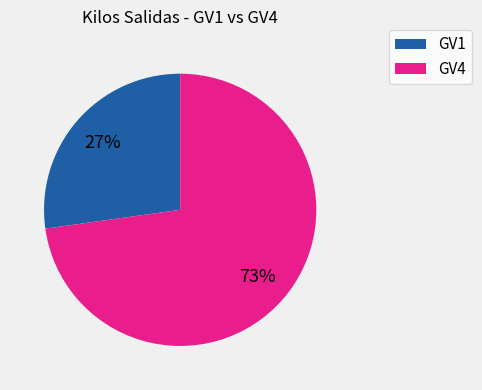

To the nearest percent, what is the difference between the largest and smallest slice percentages?

46%